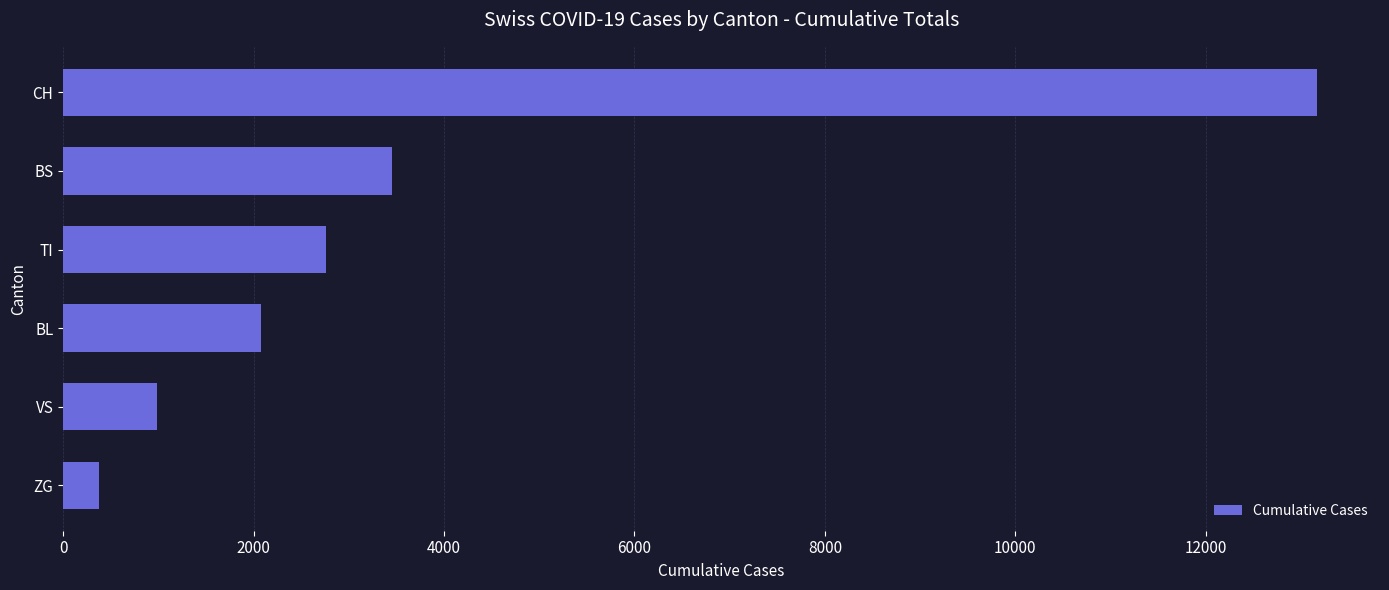

Is it true that the value at CH is 7397?

False